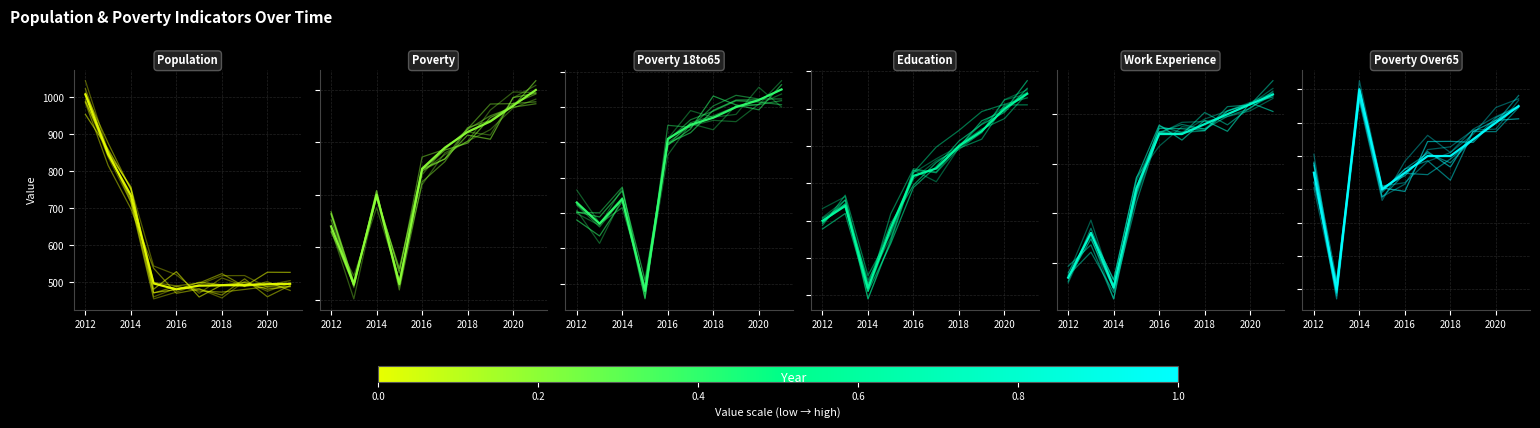

What are all the series names shown in the legend?

Population, Poverty, Poverty_18to65, Education, Work_Experience, Poverty_Over65